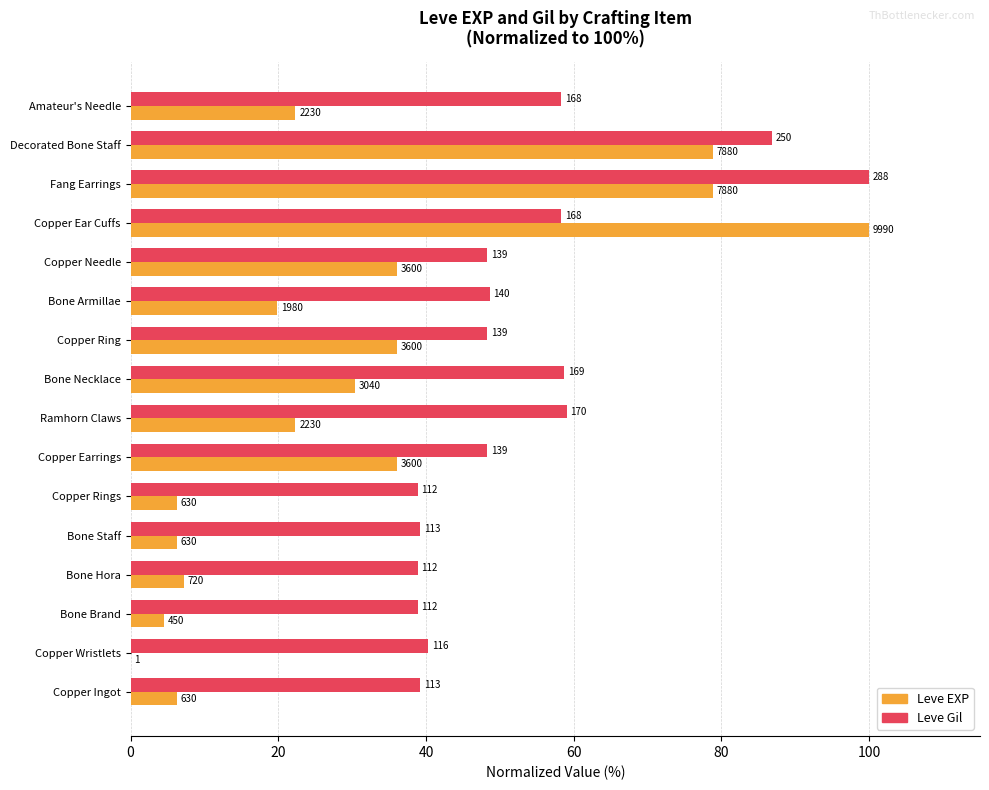

What are all the series names shown in the legend?

Leve EXP, Leve Gil